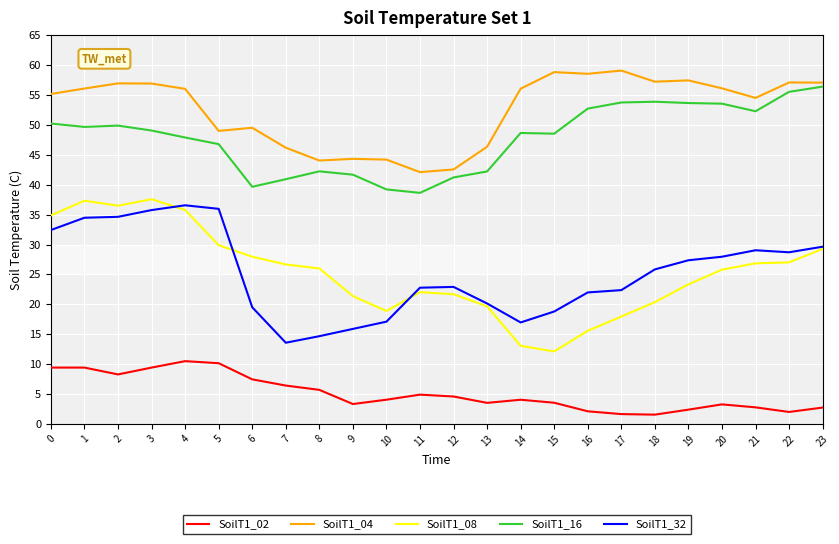

Rank the series at 9 from highest to lowest value.

SoilT1_04, SoilT1_16, SoilT1_08, SoilT1_32, SoilT1_02